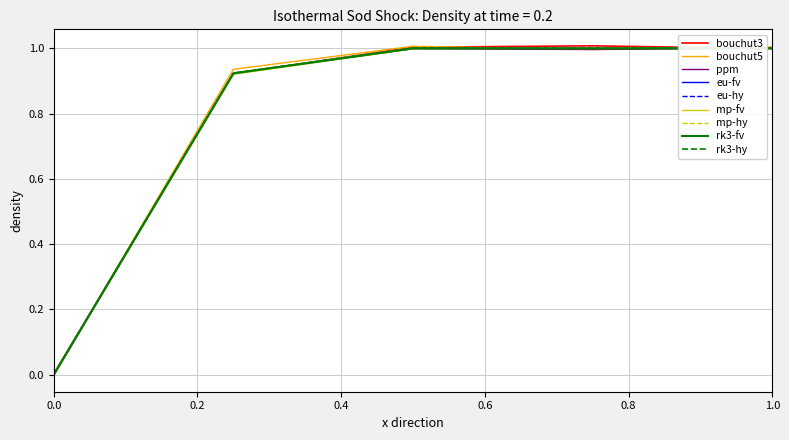

What is the highest value of the eu-fv series?

1.0